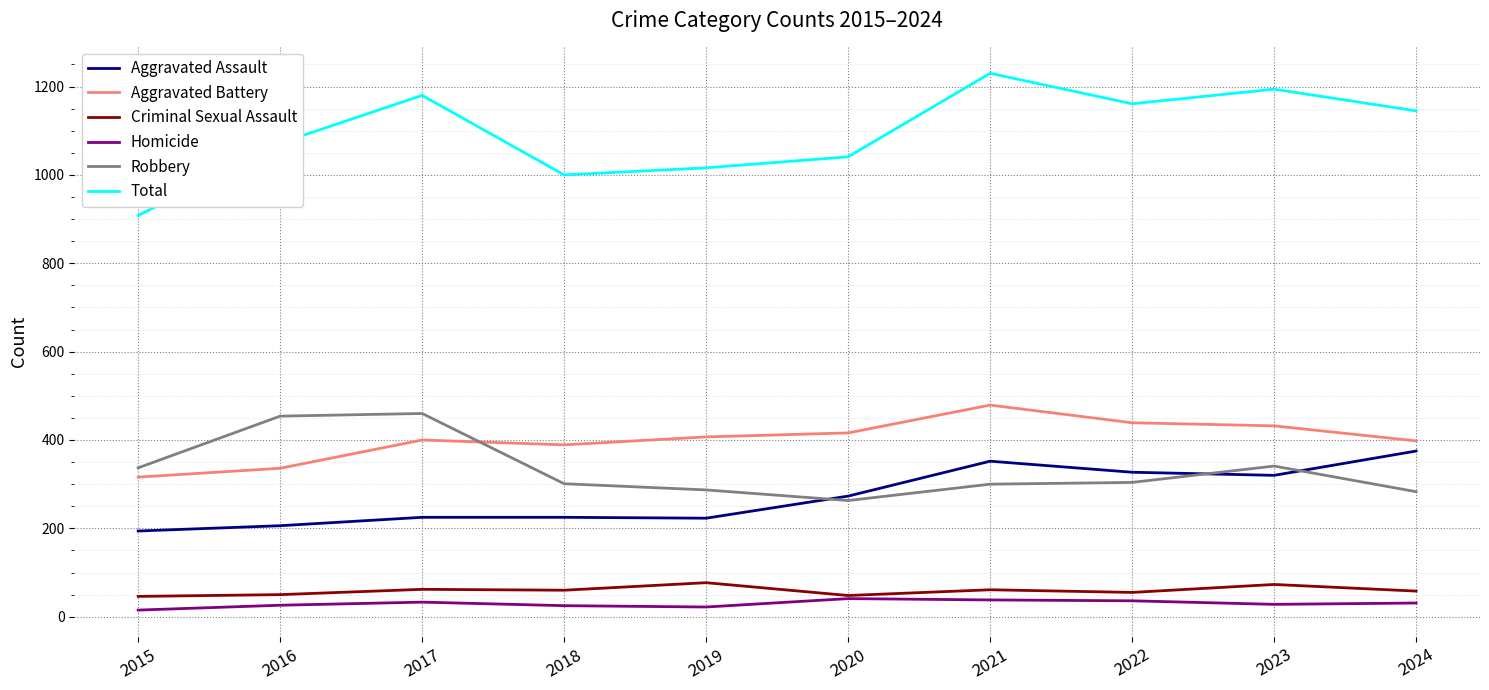

What is the minimum value shown in the chart?

15